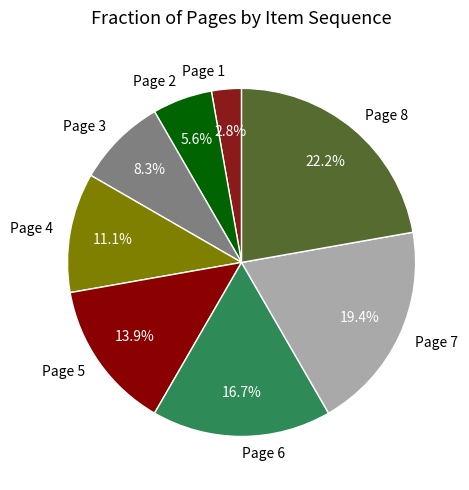

To the nearest percent, what is the combined percentage of Page 4 and Page 8?

33%